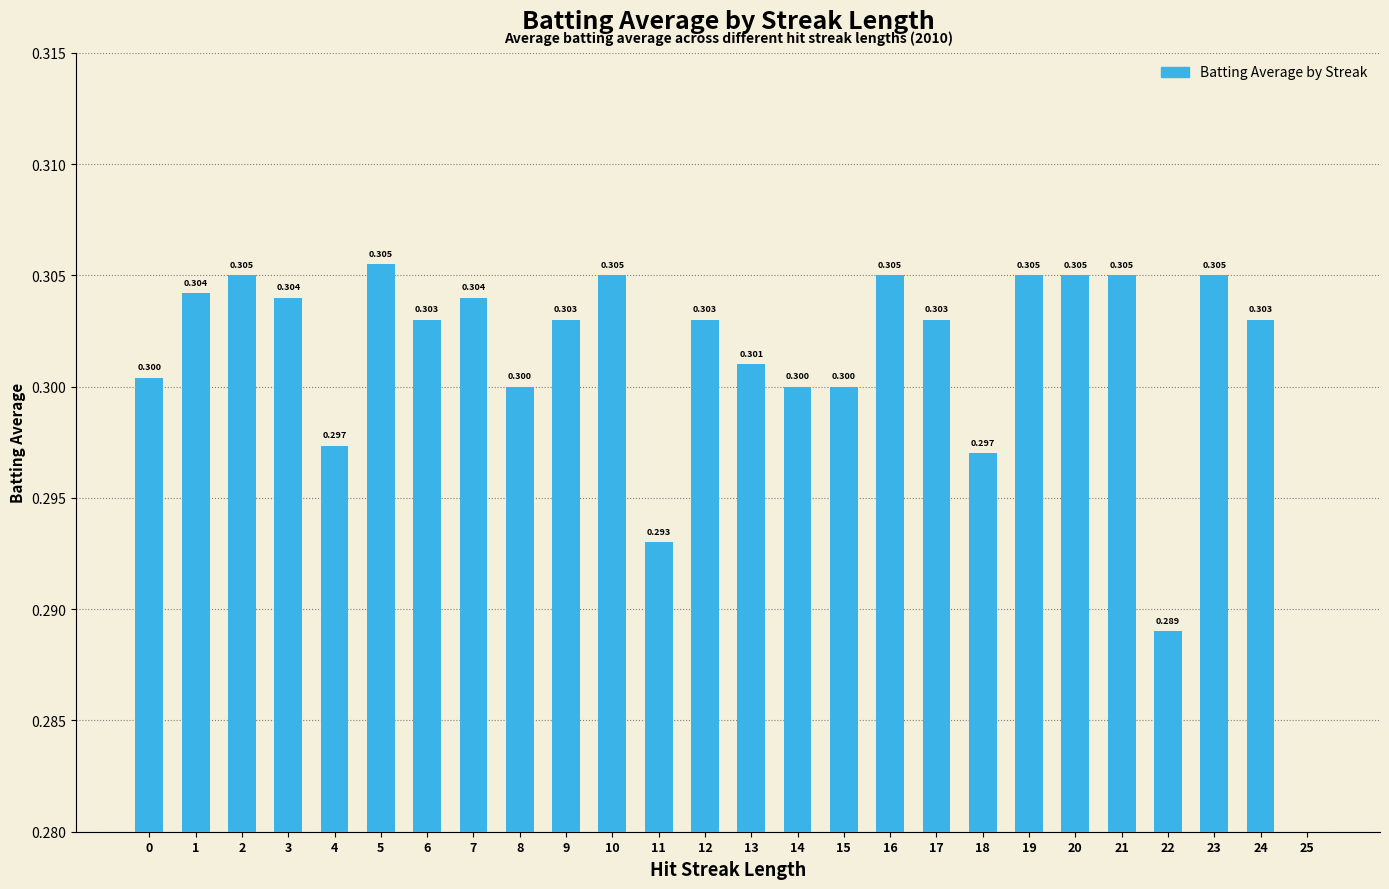

Are the bars horizontal?

No